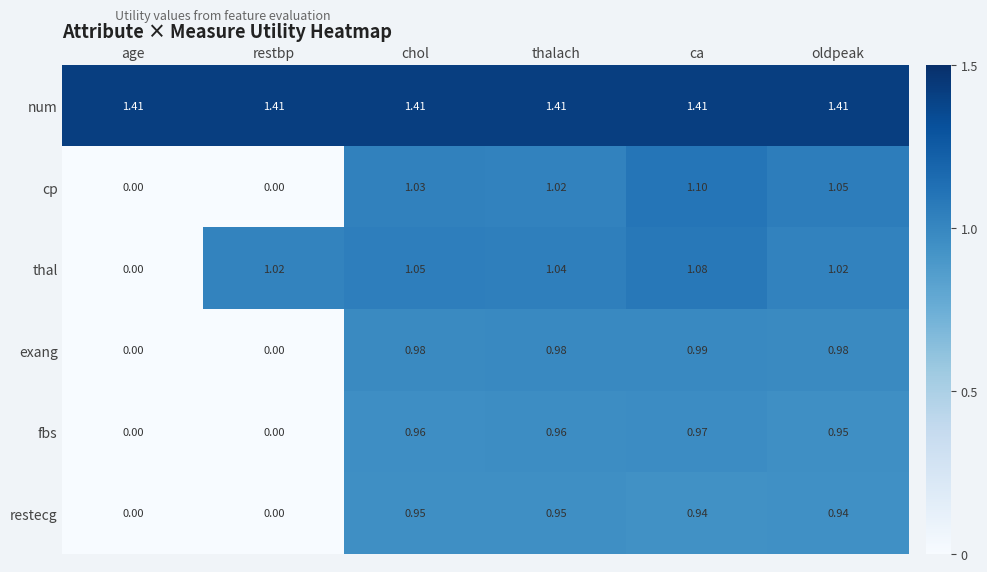

List the series in order of their peak value, lowest first.

restecg, fbs, exang, thal, cp, num